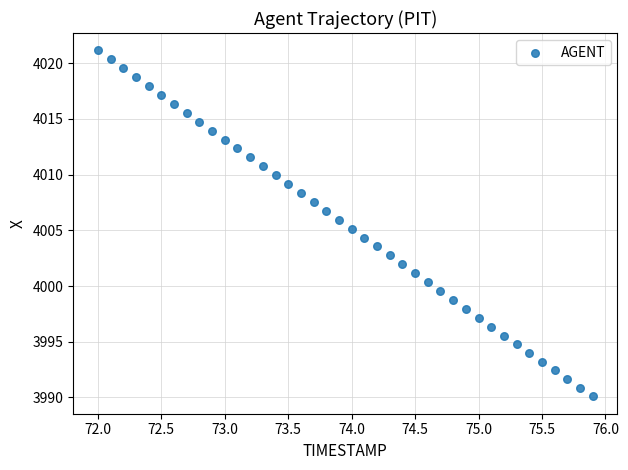

What is the range of Y values (max minus min)?

31.1